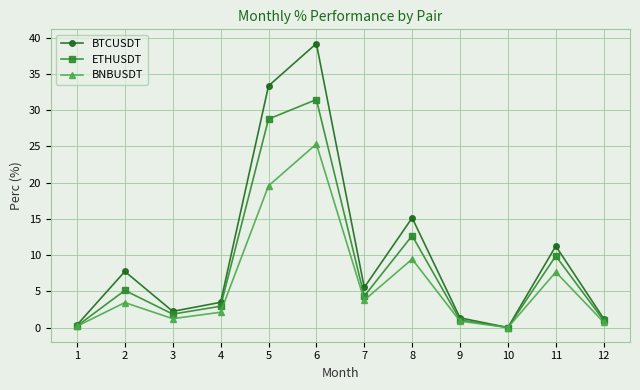

List the series in order of their overall mean, lowest first.

BNBUSDT, ETHUSDT, BTCUSDT